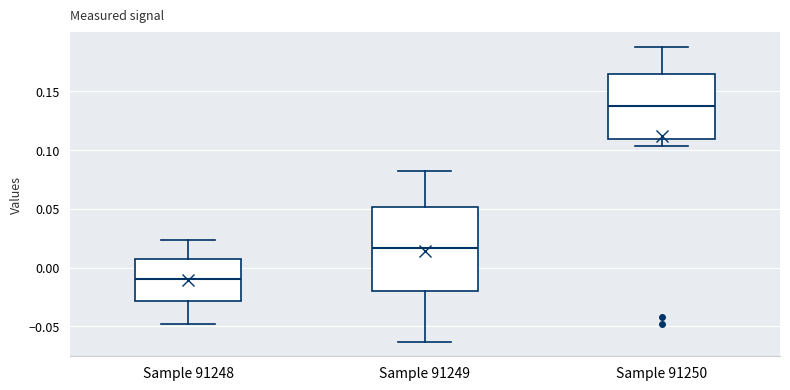

Which box has the highest median line?

Sample 91250